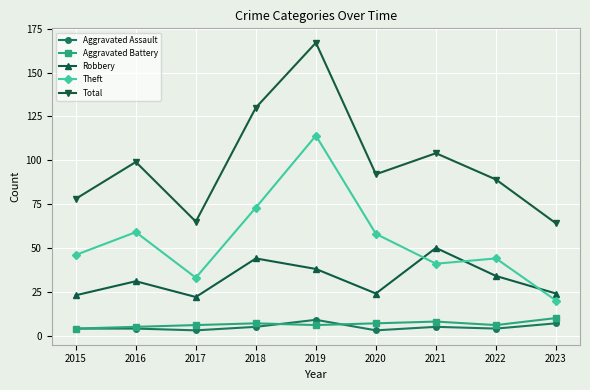

What is the total value across all series at 2019?

334